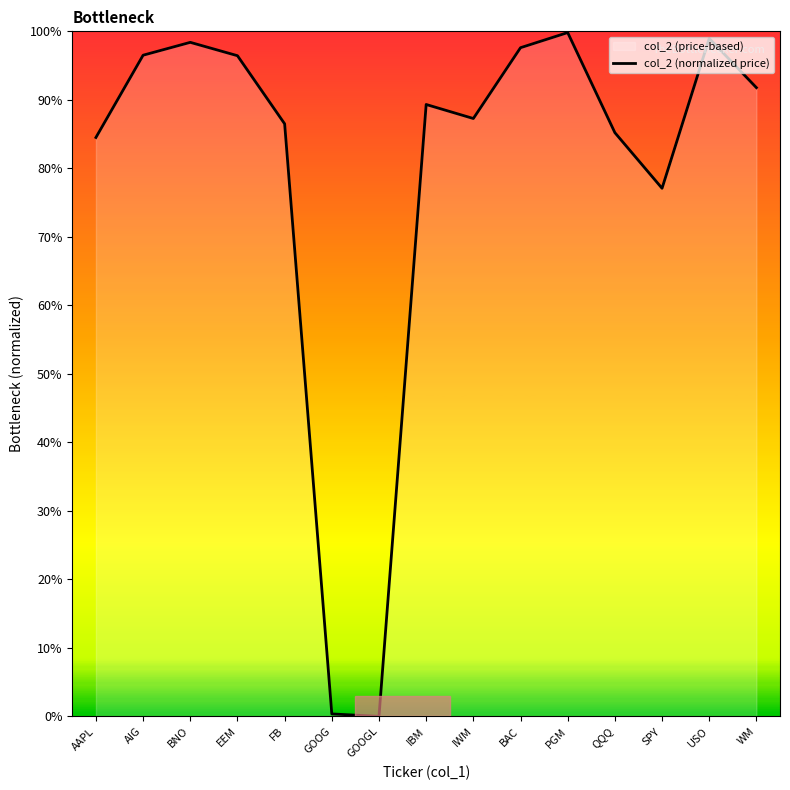

At which category does the chart reach its minimum across all series?

GOOGL